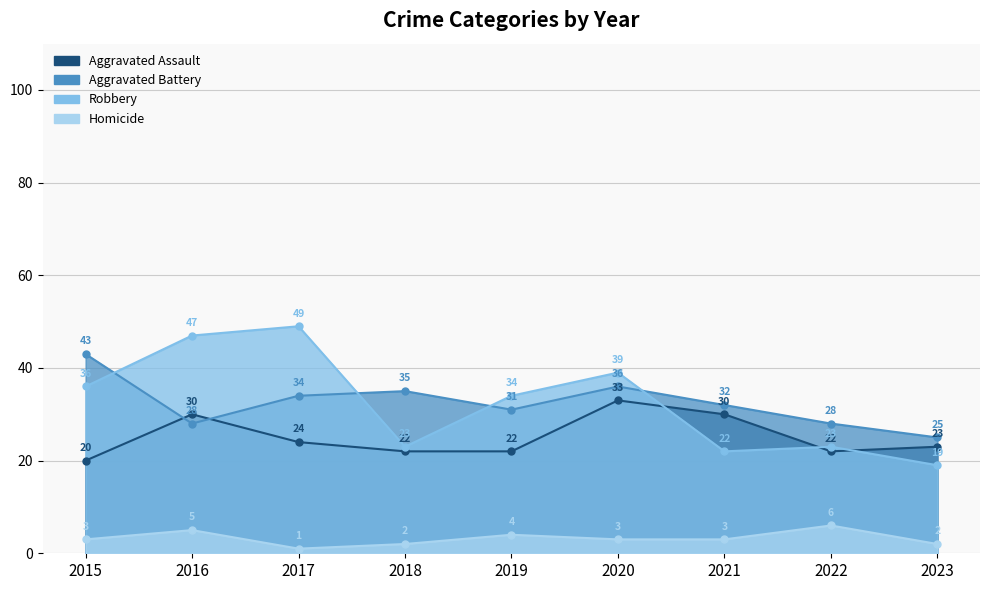

Between which two adjacent categories do Aggravated Assault and Robbery first intersect?

2020 and 2021